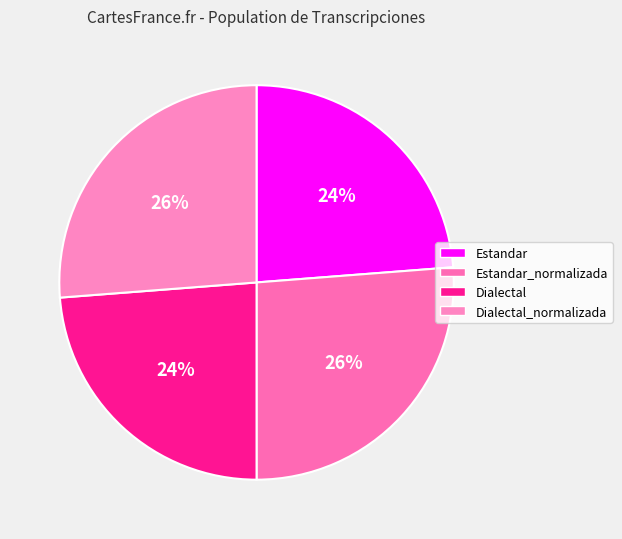

Count the number of slices in the pie.

4